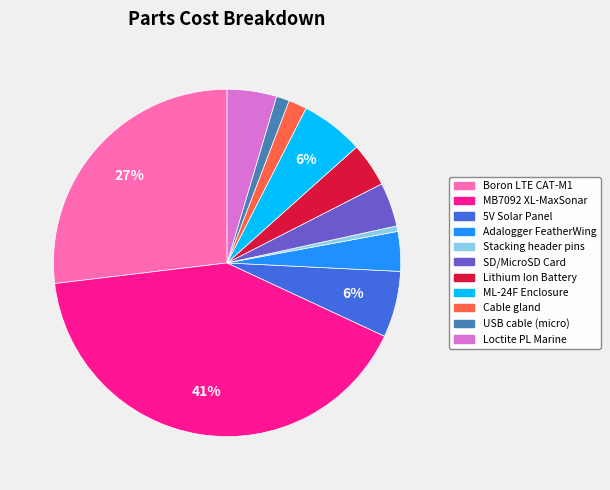

Do Lithium Ion Battery and Boron LTE CAT-M1 together represent more than half of the pie?

No